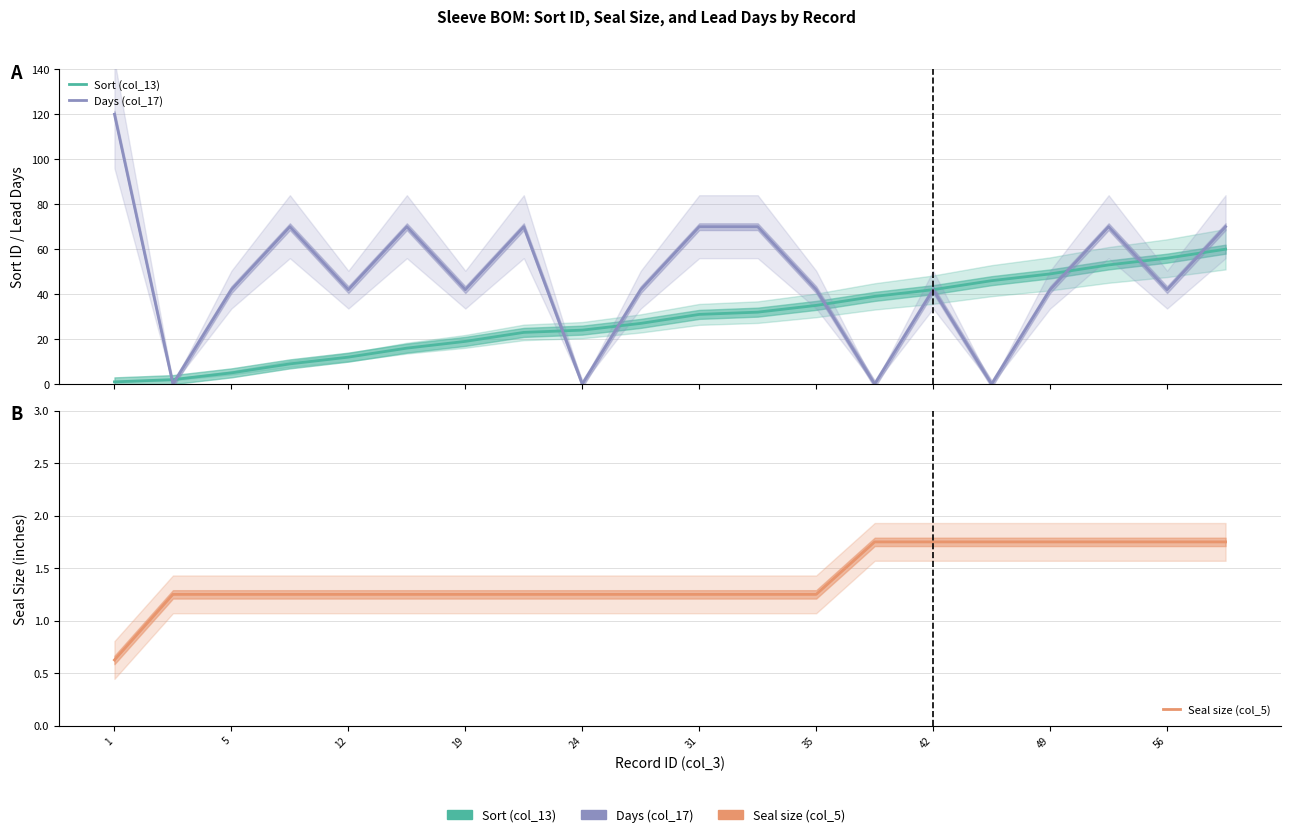

Which series has the widest spread of values?

Days (col_17)